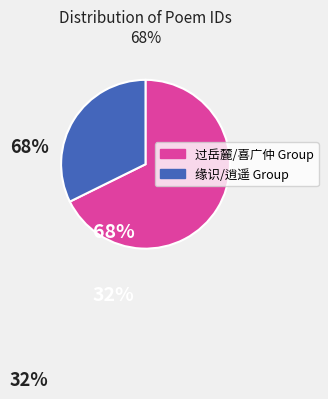

Is there a majority slice in this chart?

Yes